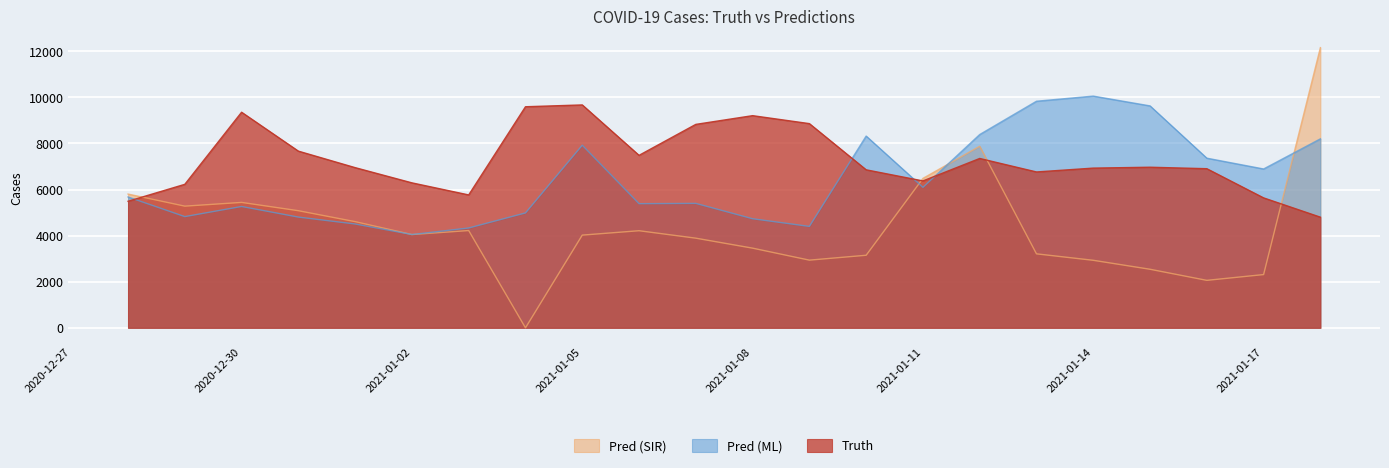

What is the maximum value shown in the chart?

12156.0